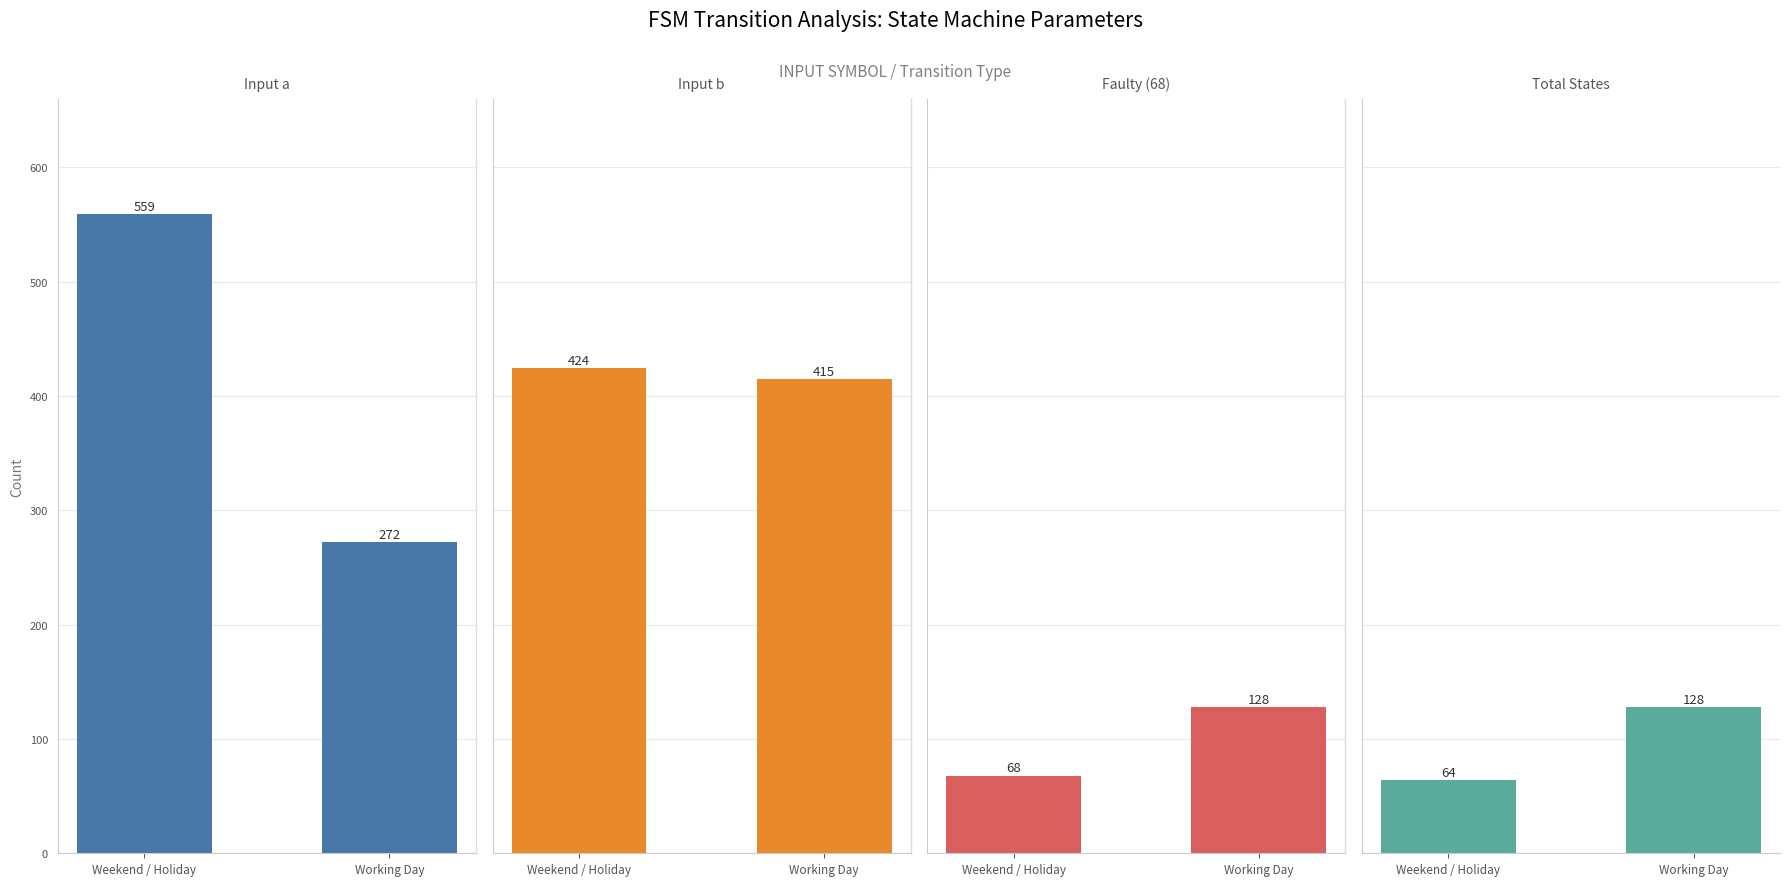

What is the difference between the Input b values at Weekend / Holiday and Working Day?

9